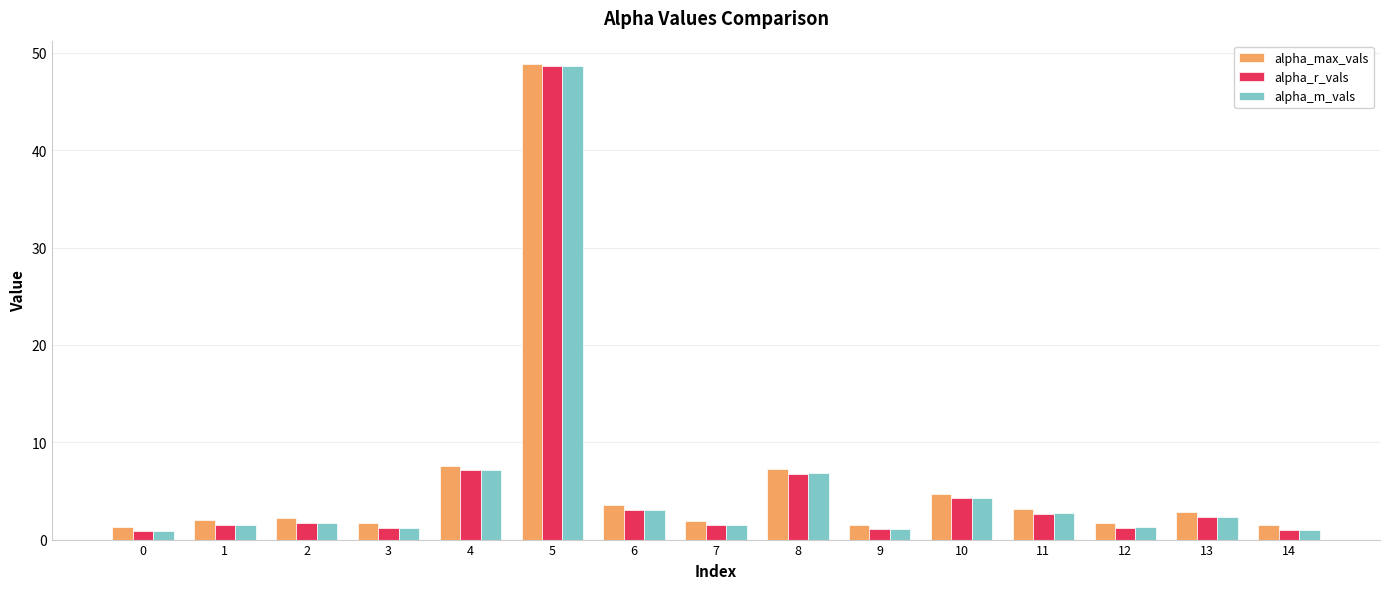

Is it true that alpha_m_vals equals 0.6 at 6?

False